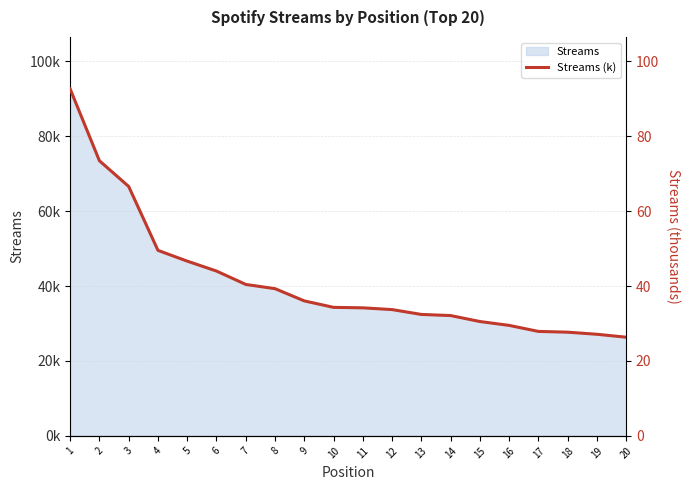

Is it true that the value at 10 is 34.3?

True